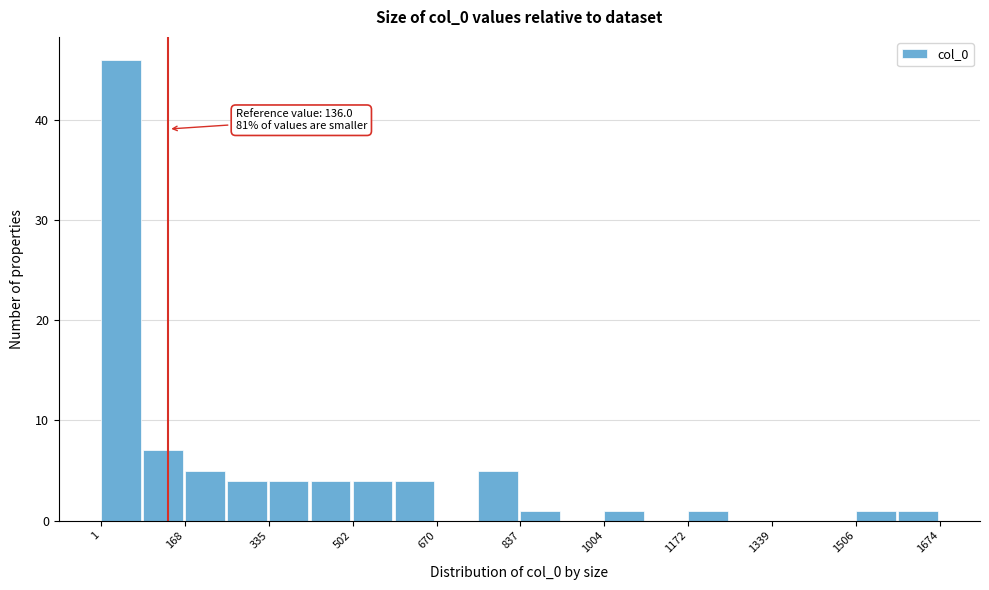

Which range on the x-axis has the tallest bar?

0 to 80